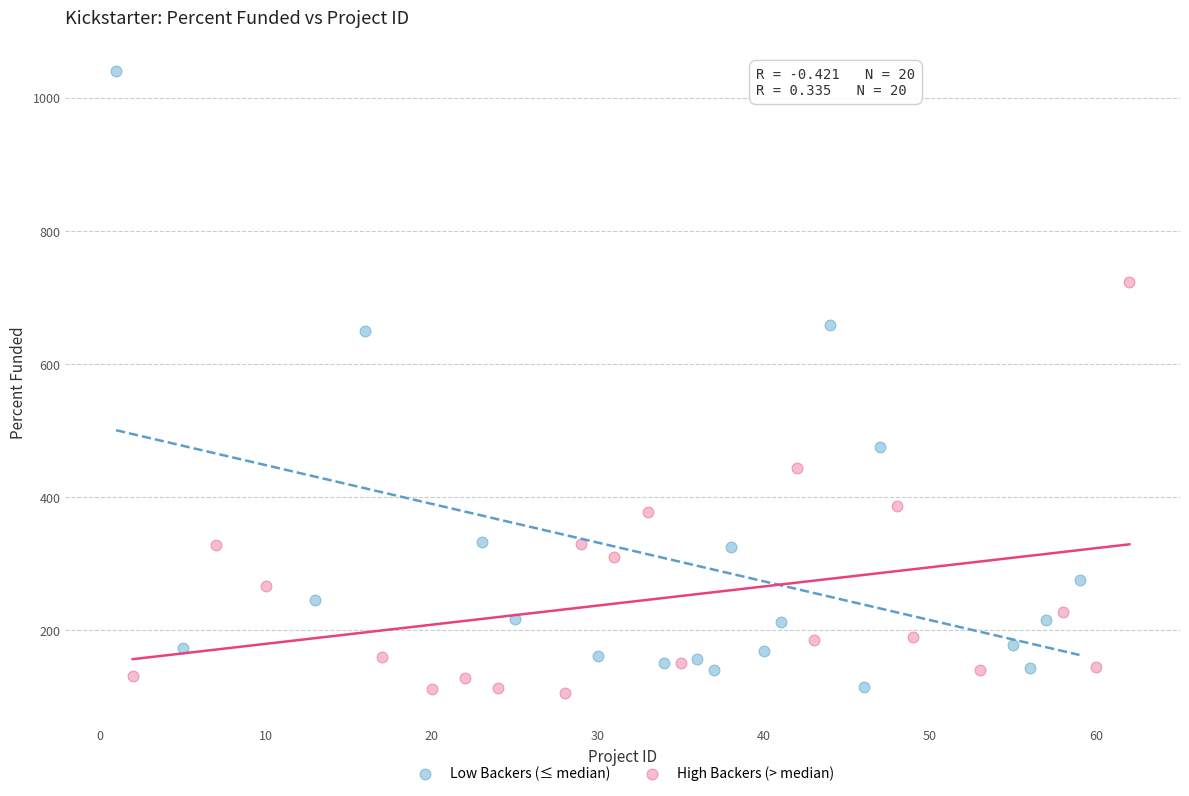

Which series reaches the maximum Y coordinate?

Low Backers (≤ median)